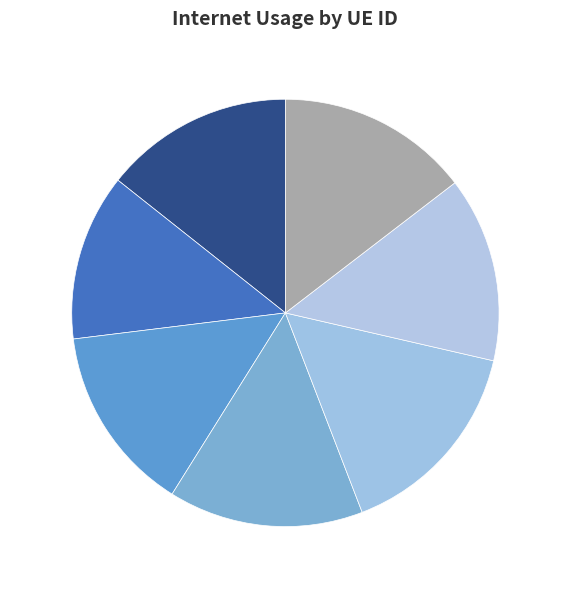

Which category has the biggest portion of the pie?

493778